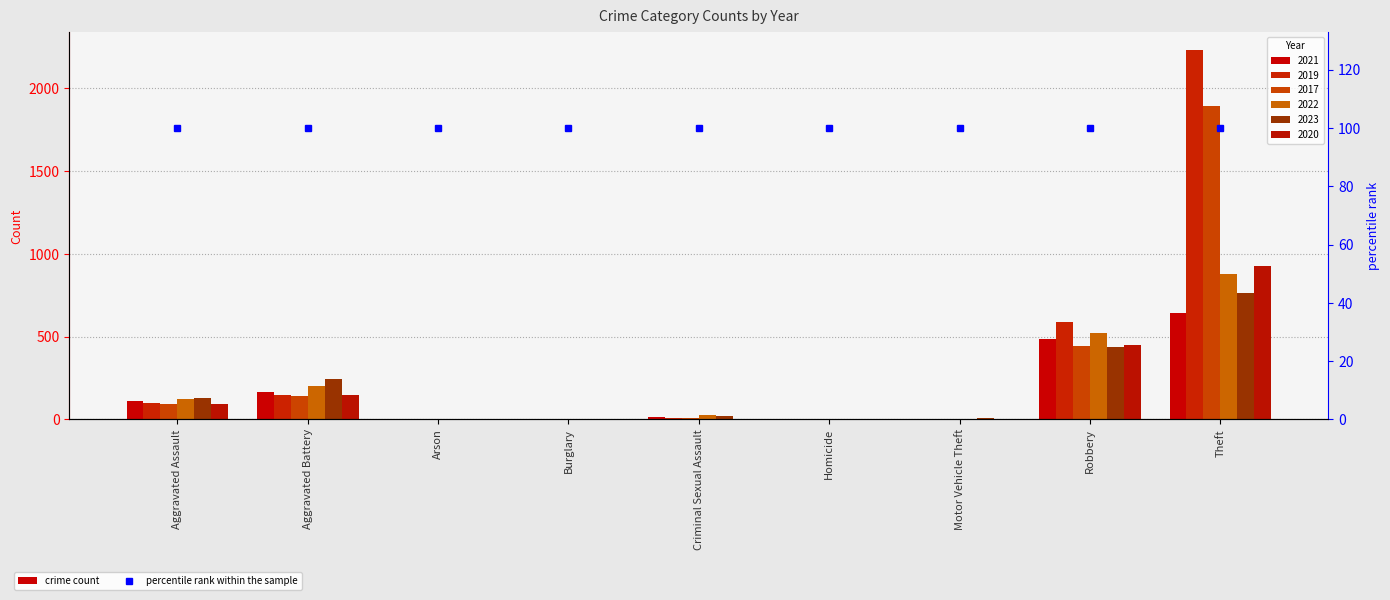

What position from the left is Motor Vehicle Theft?

7